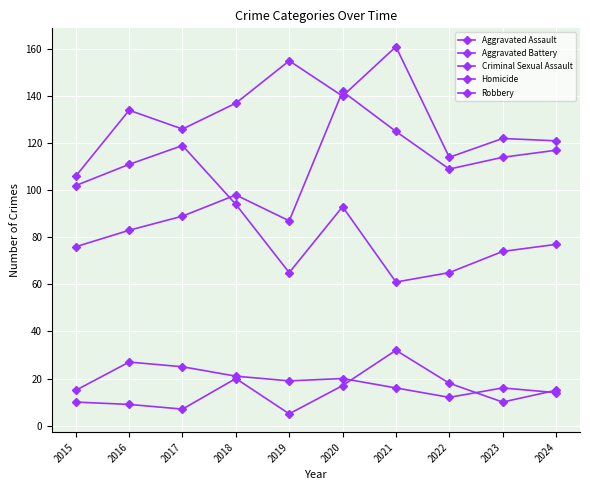

How many values in the Homicide series are below 15?

5